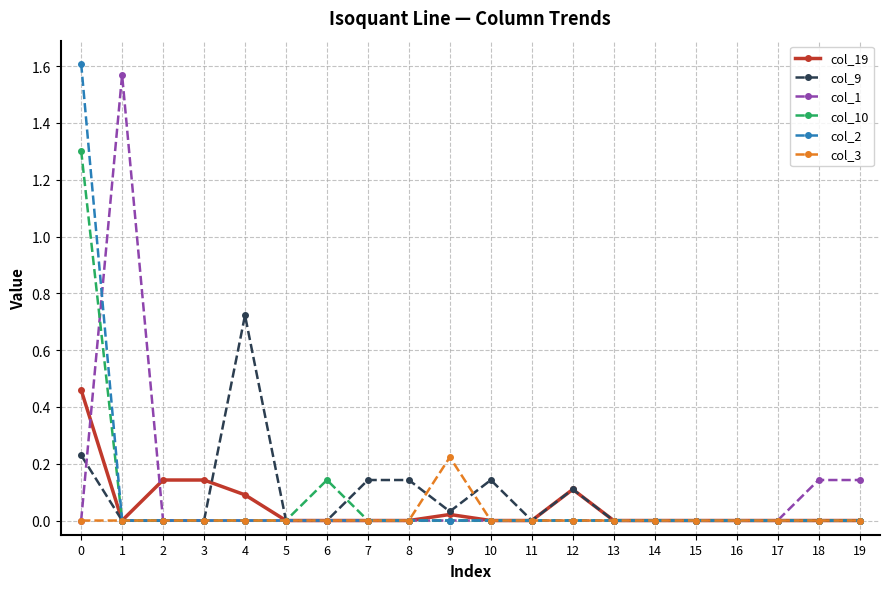

How many data points does each series have?

20